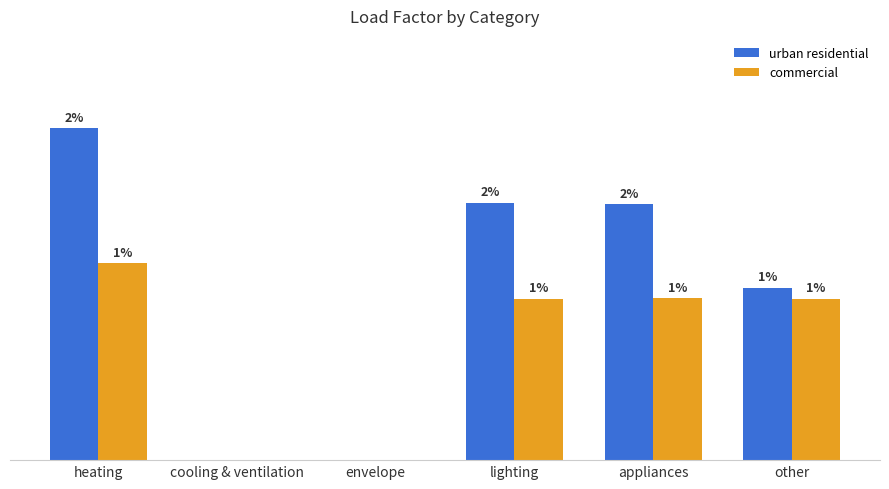

True or false: commercial has a value of 0.0 at cooling & ventilation.

True